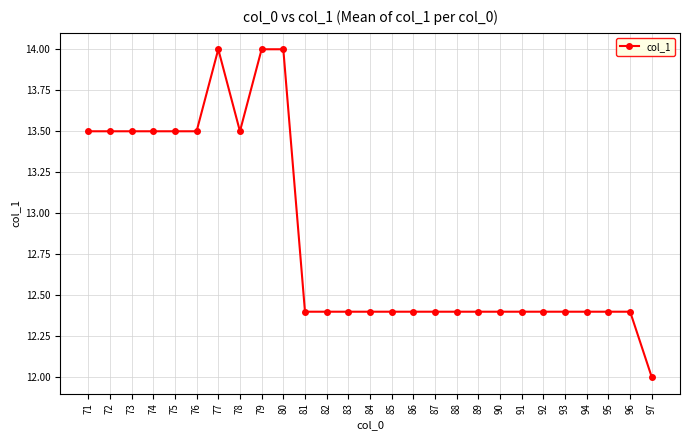

The value at 83 is 12.4. True or false?

True